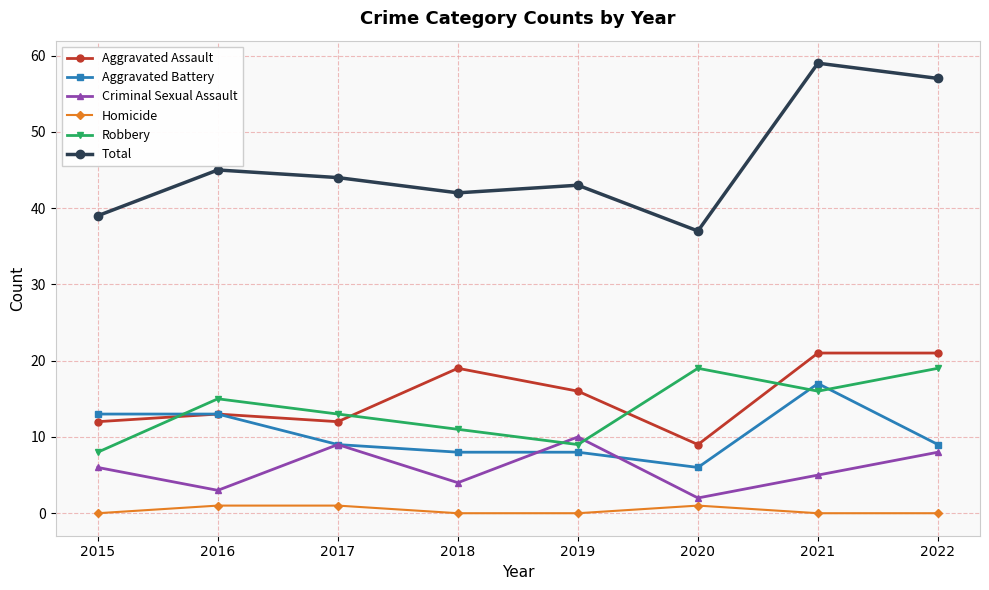

Which category has the highest value across all series?

2021